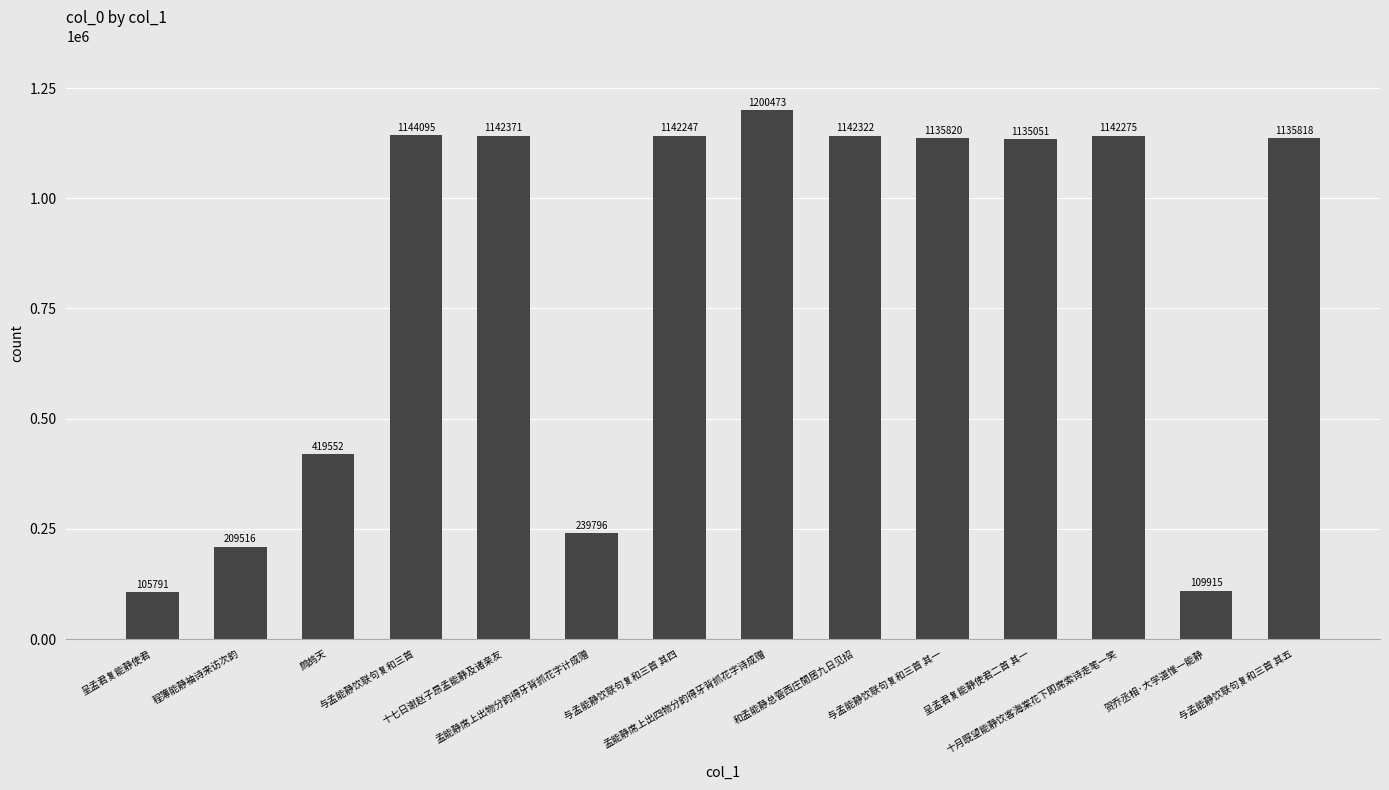

Count the number of data series in this chart.

1